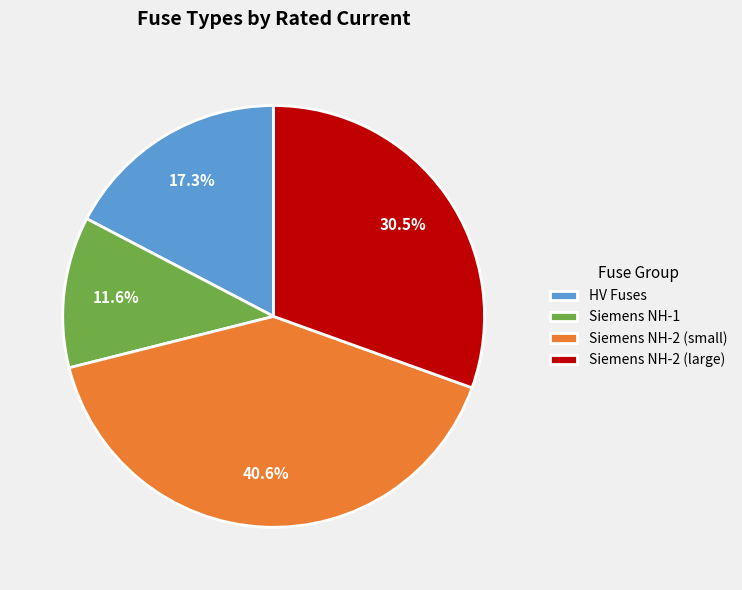

Approximately how many times larger is the value at Siemens NH-2 (small) compared to HV Fuses?

2.3